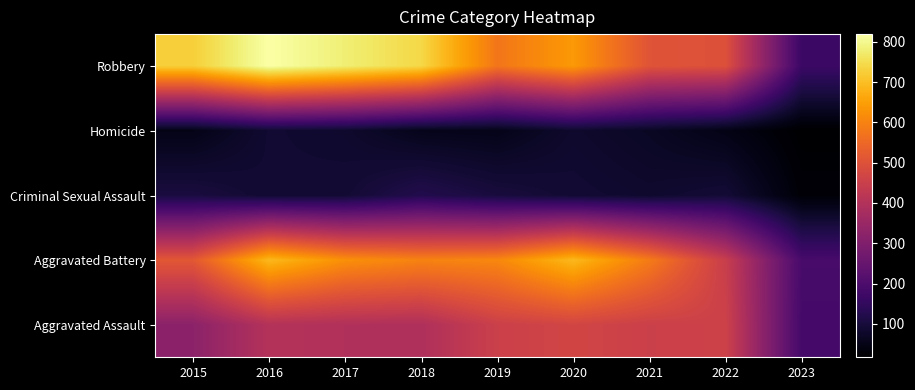

Reading right to left, extract all data points from this chart.

Aggravated Assault: 2023=184	2022=457	2021=452	2020=468	2019=452	2018=392	2017=396	2016=402	2015=323
Aggravated Battery: 2023=190	2022=446	2021=587	2020=691	2019=608	2018=600	2017=623	2016=691	2015=515
Criminal Sexual Assault: 2023=27	2022=93	2021=82	2020=89	2019=102	2018=122	2017=90	2016=87	2015=105
Homicide: 2023=17	2022=48	2021=69	2020=81	2019=53	2018=56	2017=82	2016=87	2015=50
Robbery: 2023=167	2022=497	2021=506	2020=639	2019=577	2018=741	2017=780	2016=819	2015=726